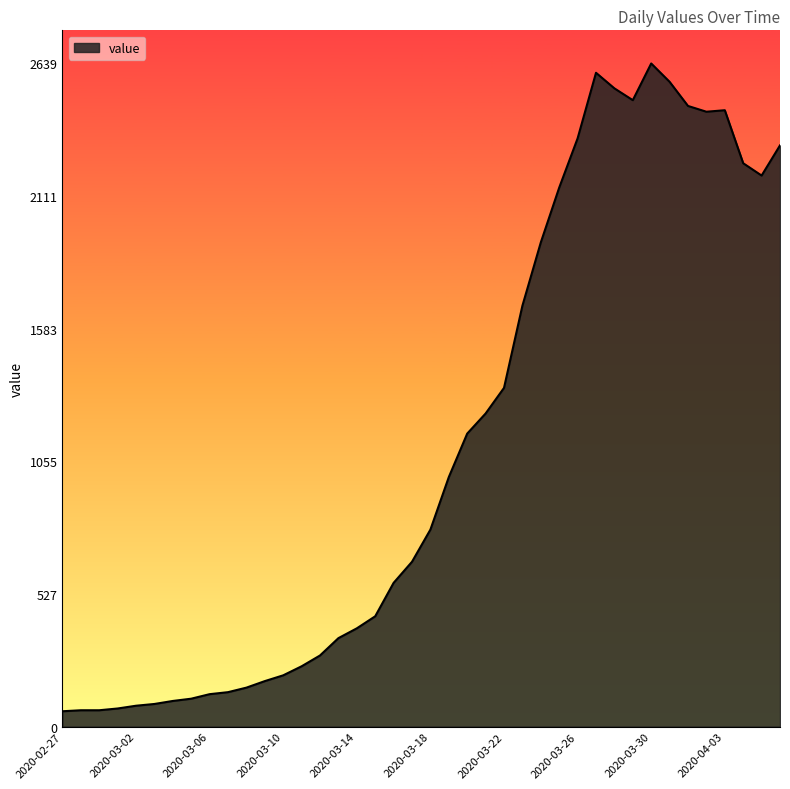

True or false: there are more than 0 points higher than both neighbors.

True